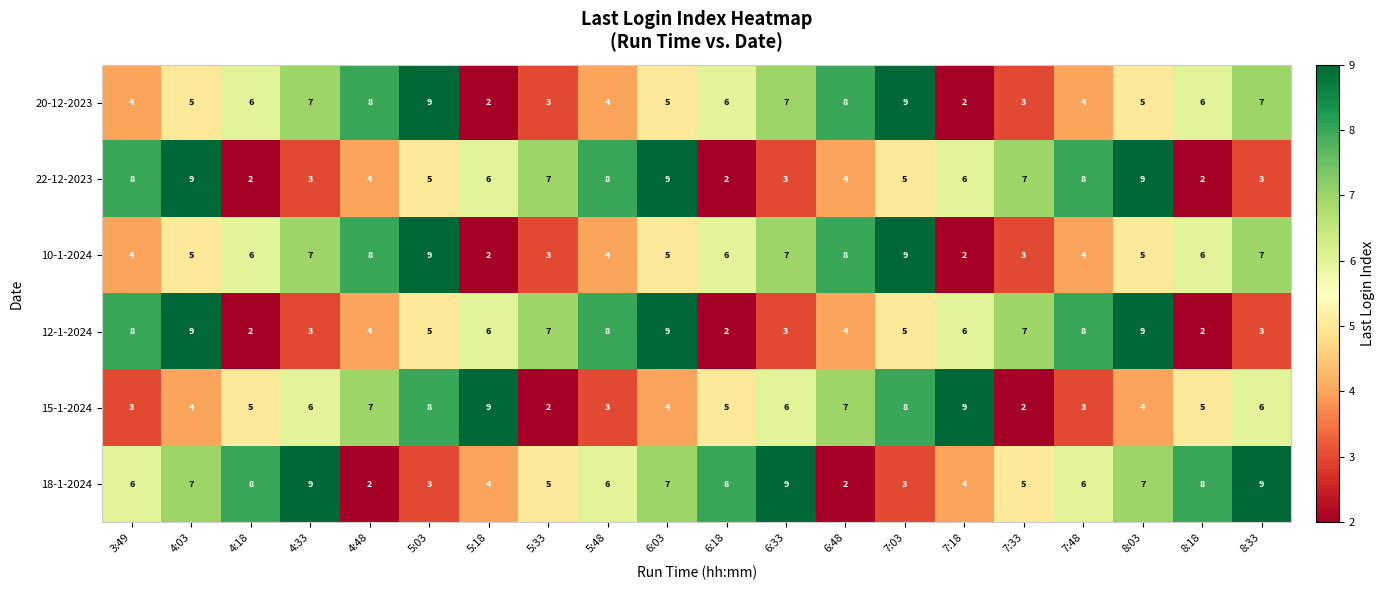

Where does the 22-12-2023 series first go above 6?

3:49